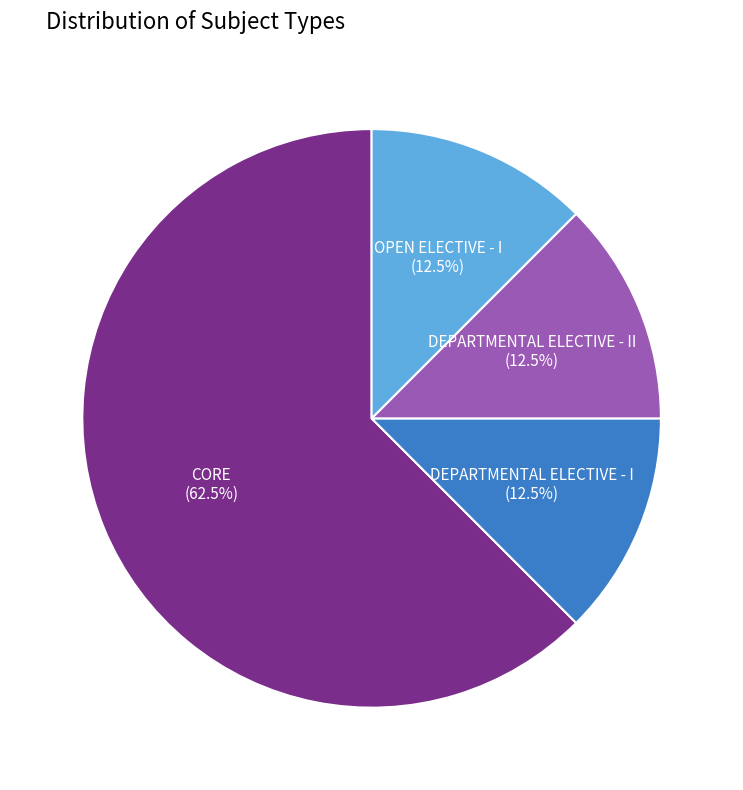

How many slices are in this pie chart?

4